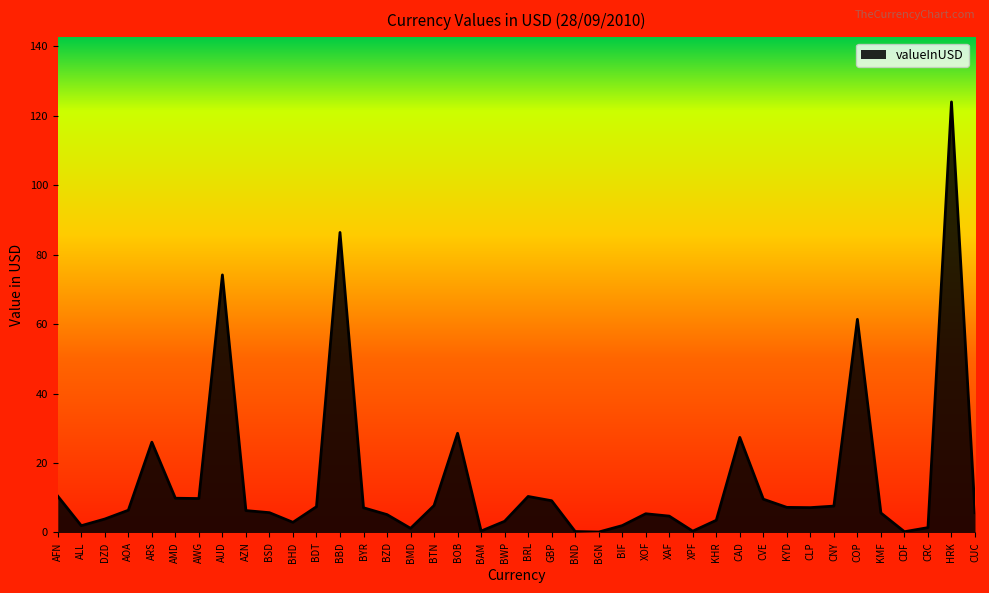

At which label does the data first exceed 6?

AFN